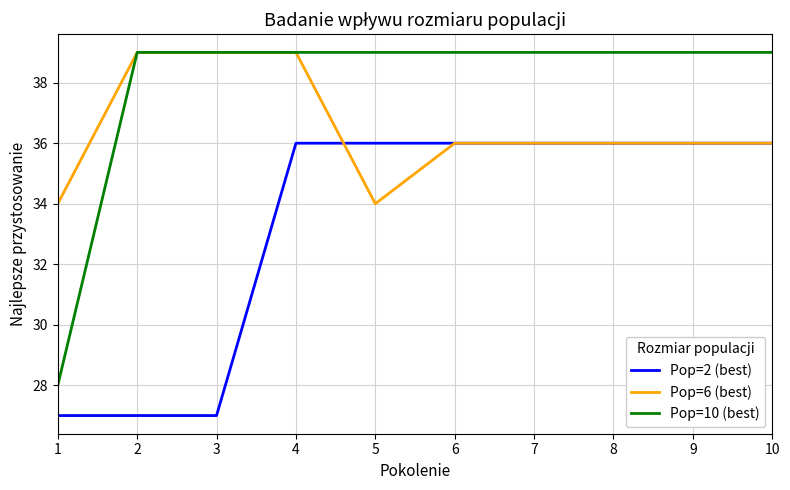

What is the sum of all Pop=10 (best) values?

379